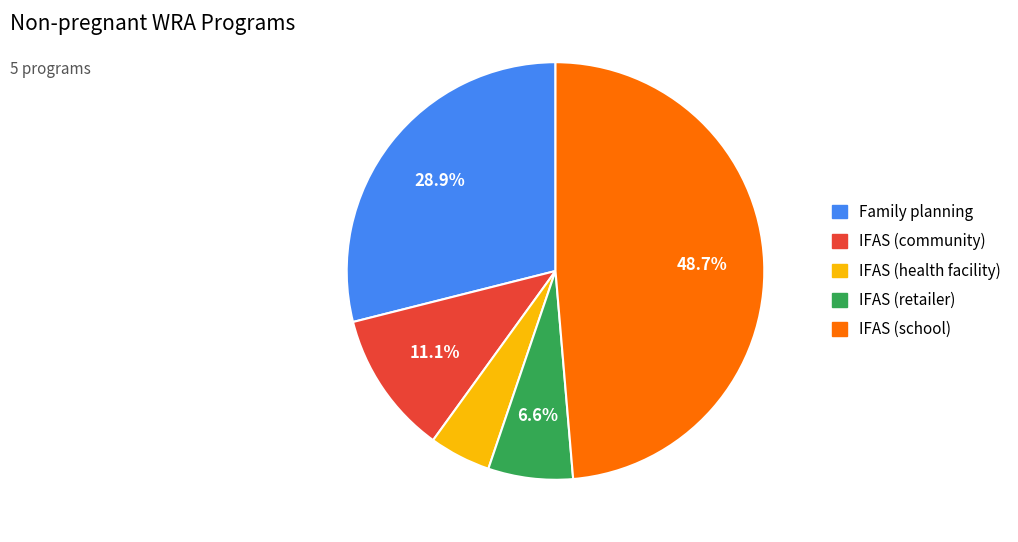

Does Family planning account for over 50% of the chart?

No